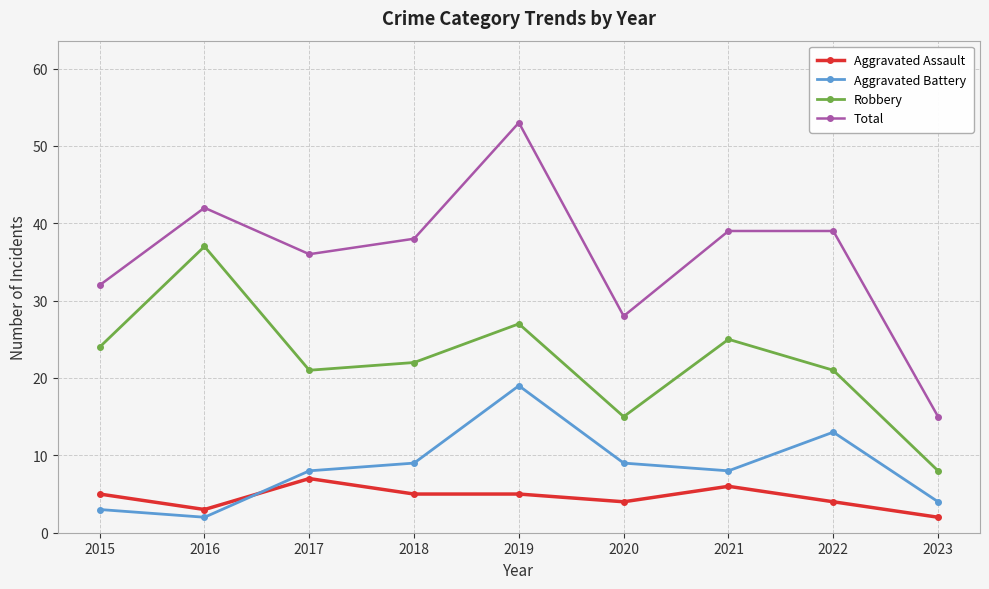

Reading right to left, extract all data points from this chart.

Aggravated Assault: 2	4	6	4	5	5	7	3	5
Aggravated Battery: 4	13	8	9	19	9	8	2	3
Robbery: 8	21	25	15	27	22	21	37	24
Total: 15	39	39	28	53	38	36	42	32